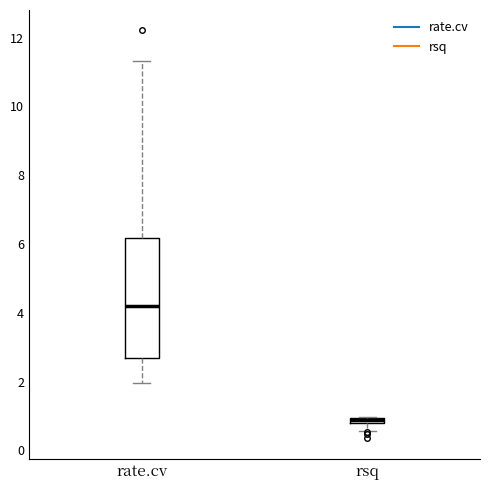

Which box has the highest median line?

rate.cv